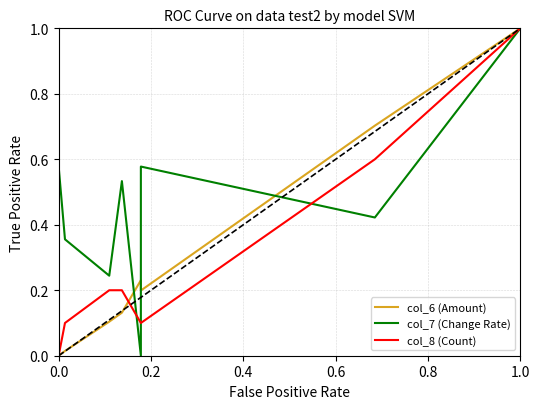

At which category is the sum across all series the highest?

1.0